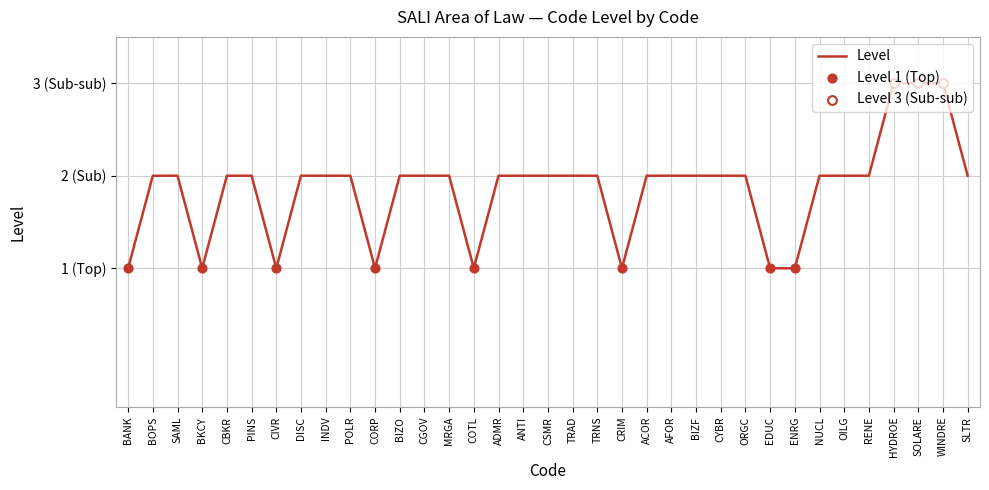

Between PINS and TRNS, which is larger?

PINS